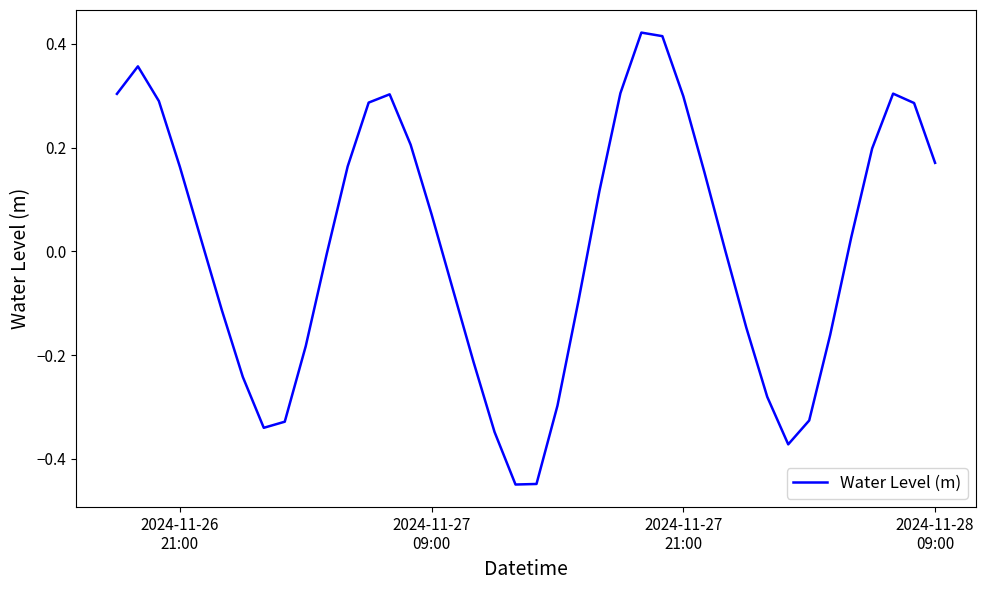

What is the difference between the maximum and minimum values?

0.9